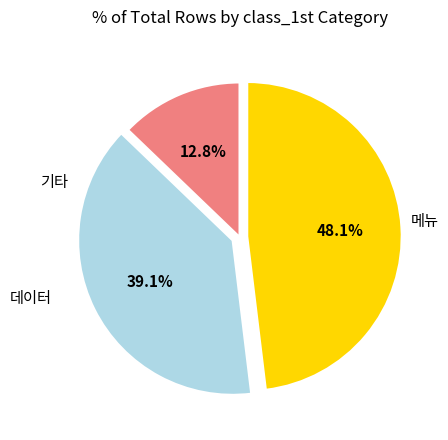

Does any single category account for the majority?

No